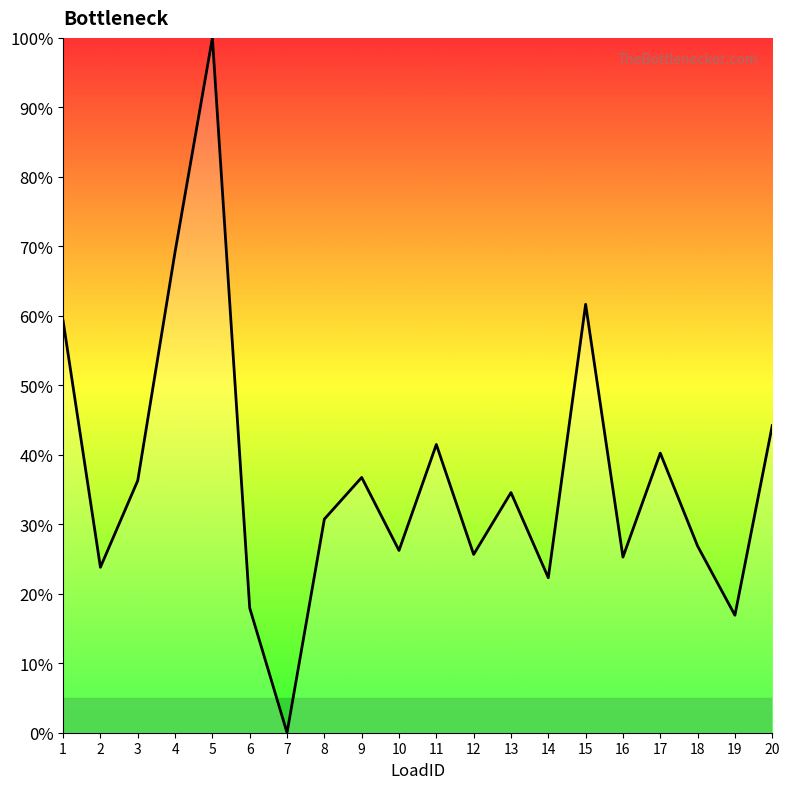

What is the change in value from 11 to 20?

+2.7